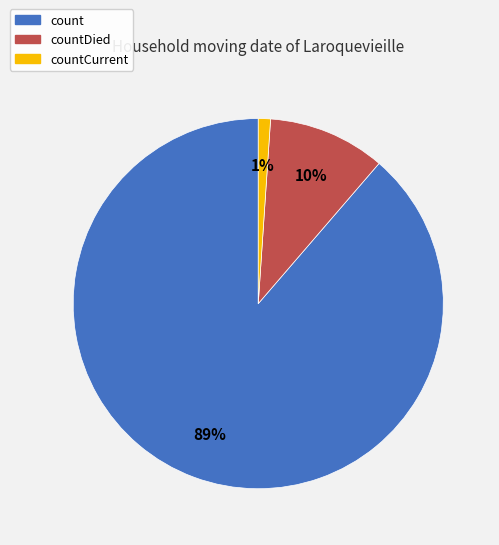

To the nearest percent, what is the difference between the largest and smallest slice percentages?

88%